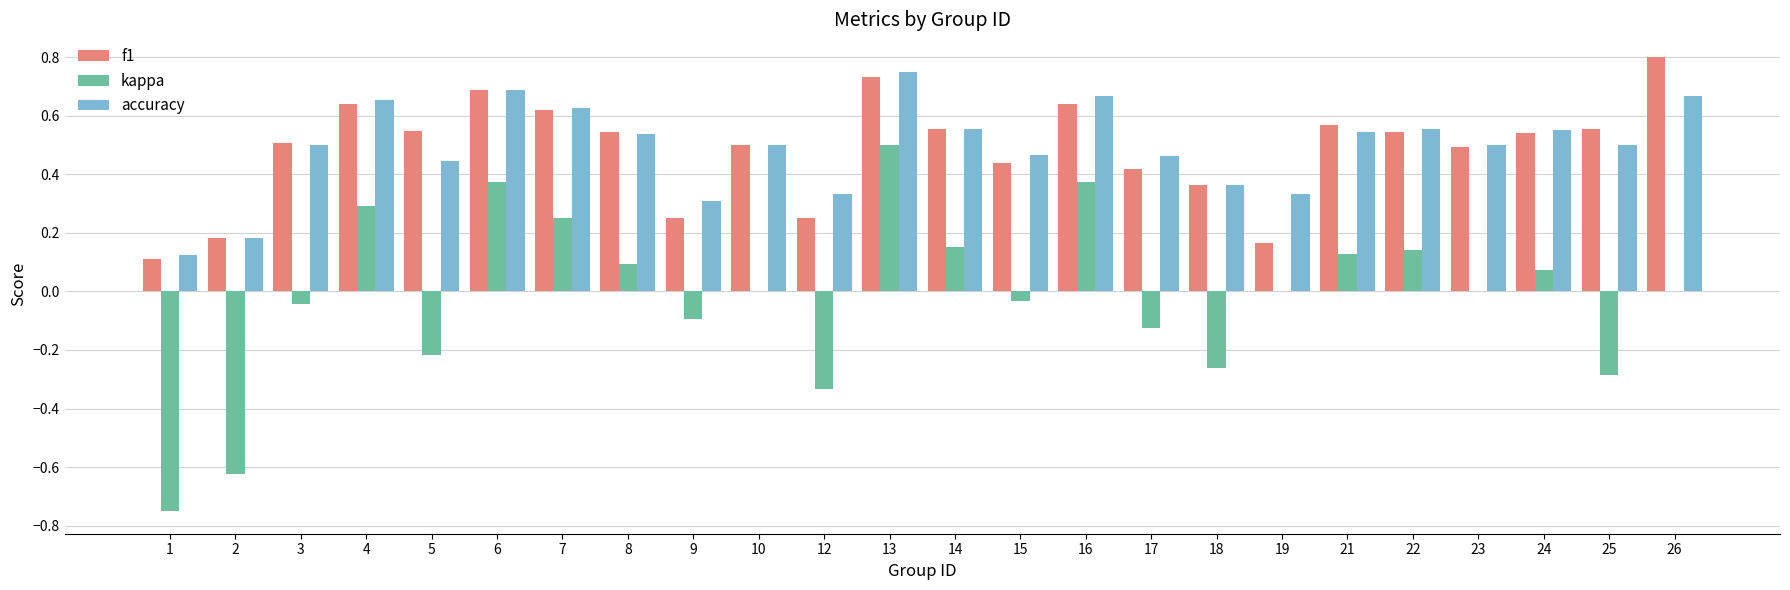

What is the sum of all f1 values?

11.7